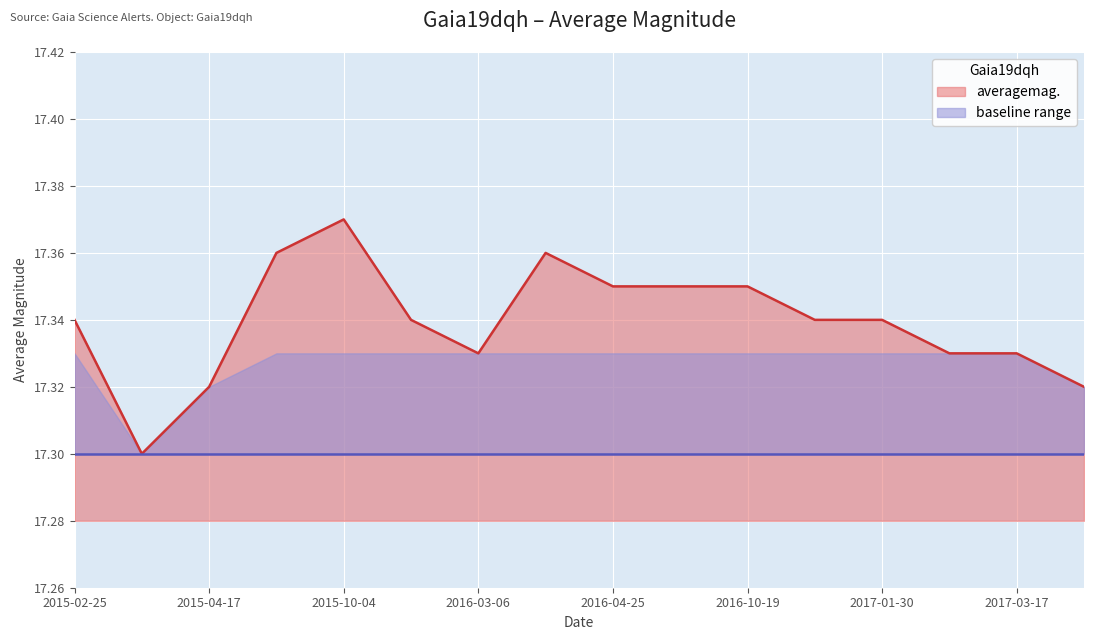

What is the label of the 13th point from the left?

2017-01-30